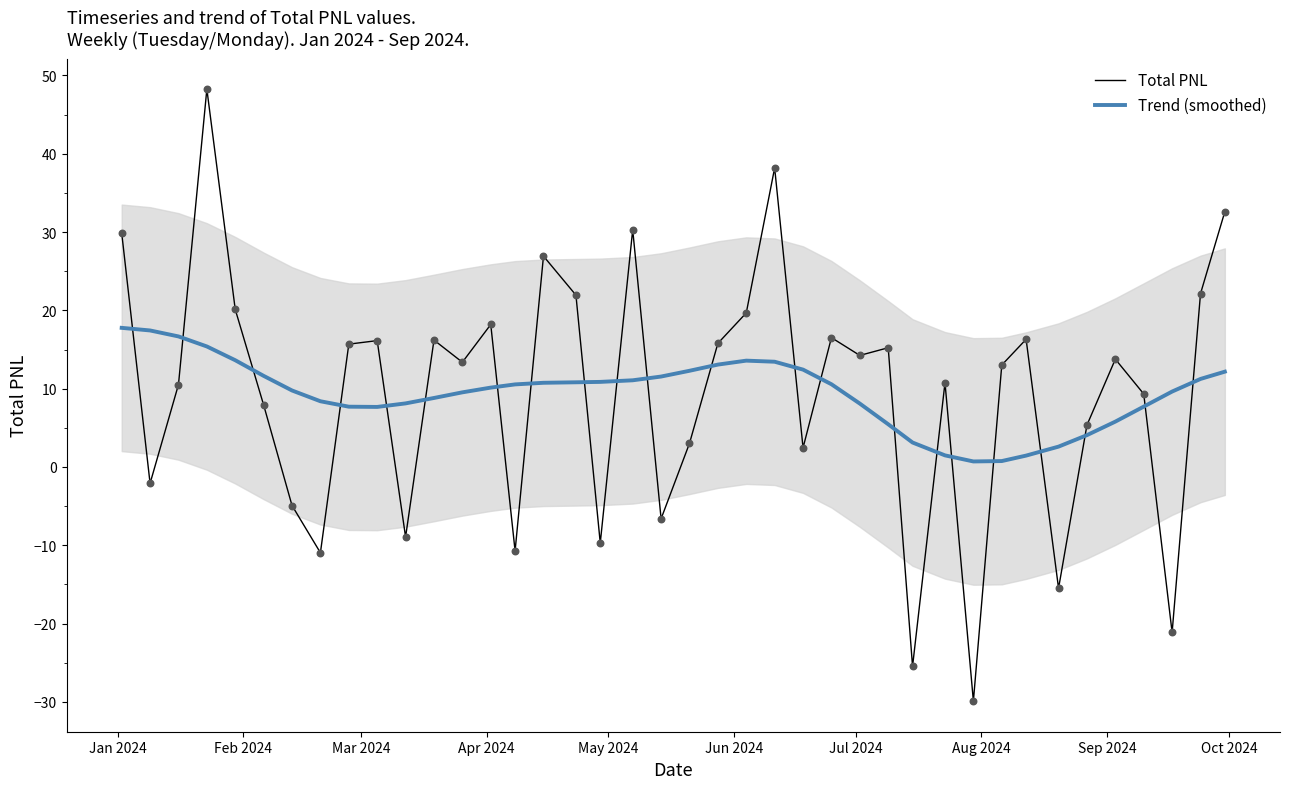

Which series has the largest total across all categories?

Total PNL